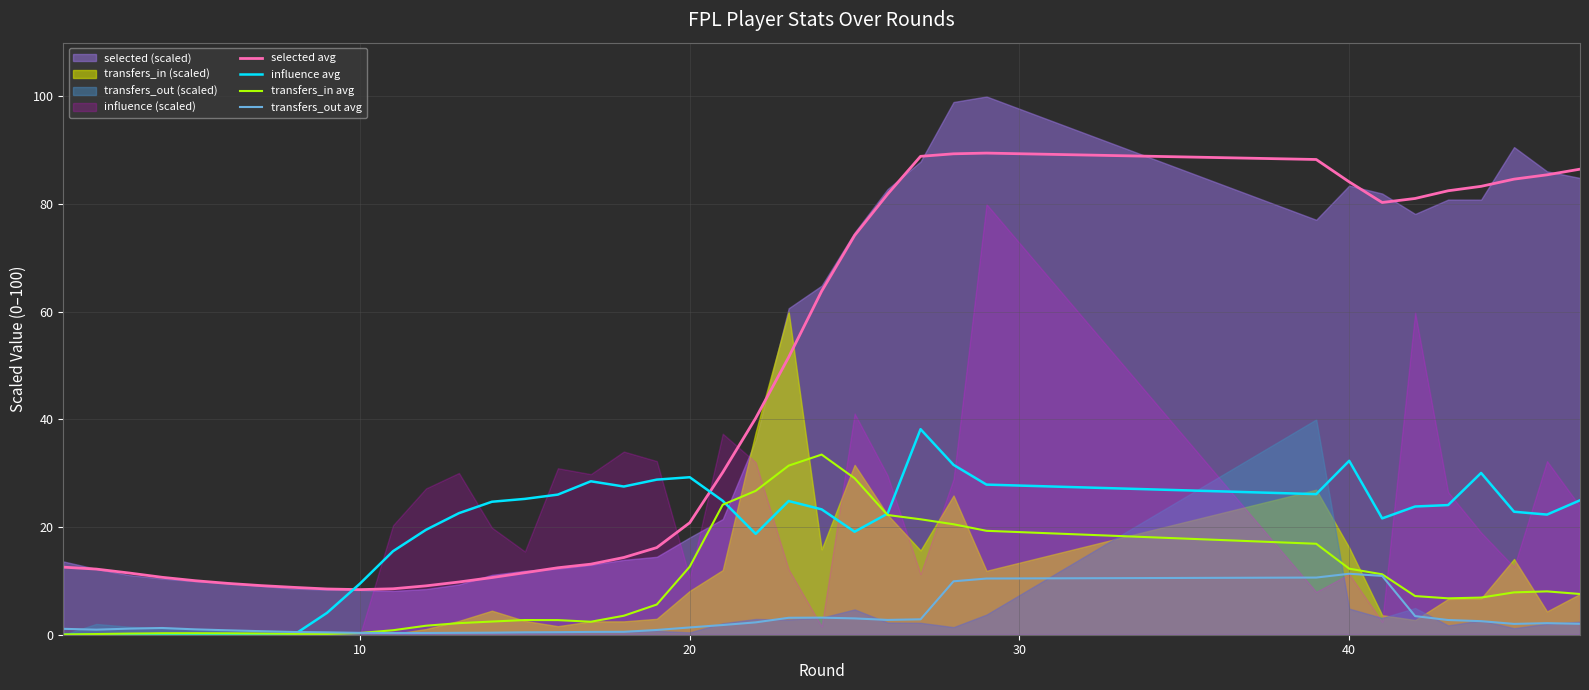

What is the lowest value of the selected avg series?

8.4